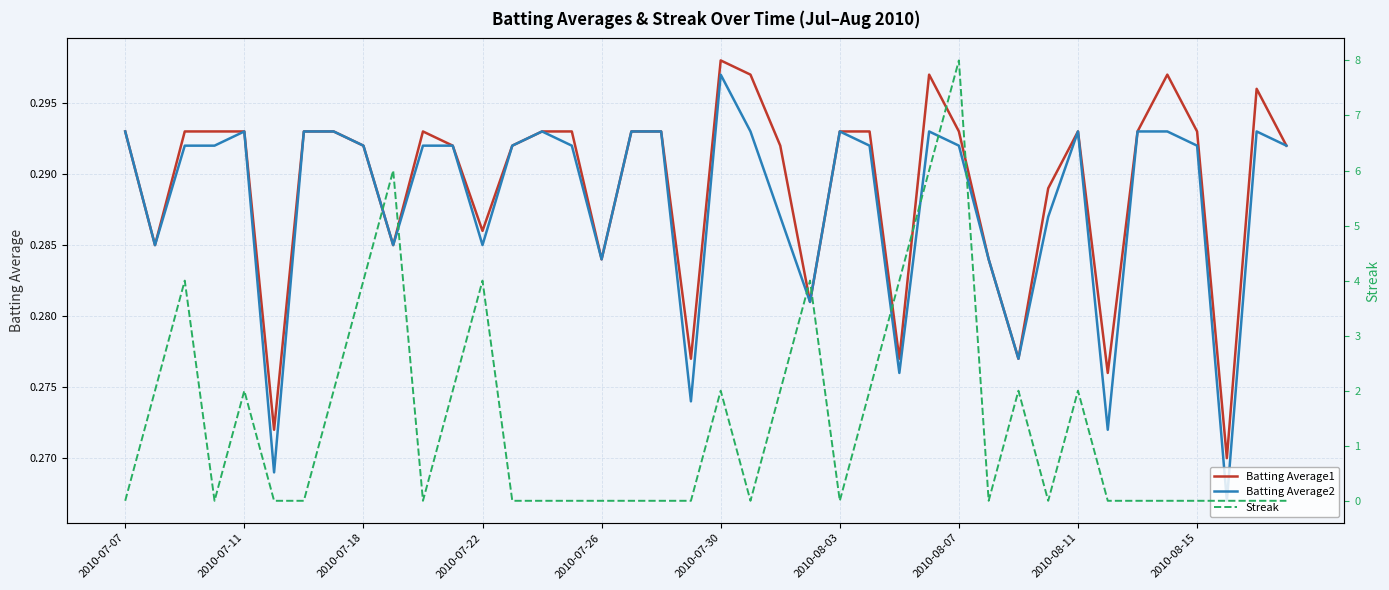

Which category has the highest value in the Batting Average2 series?

2010-07-30